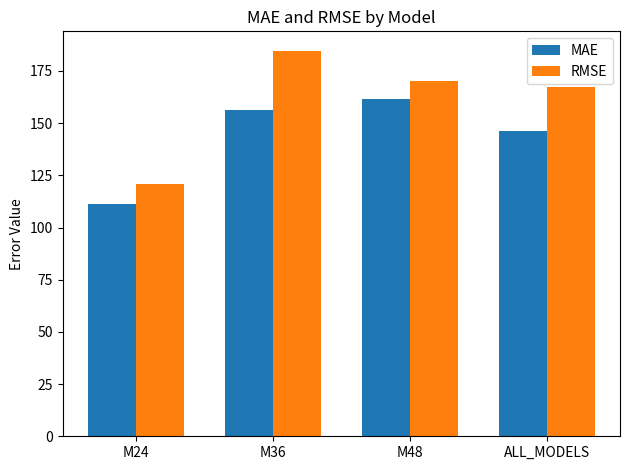

Does the chart contain any negative values?

No